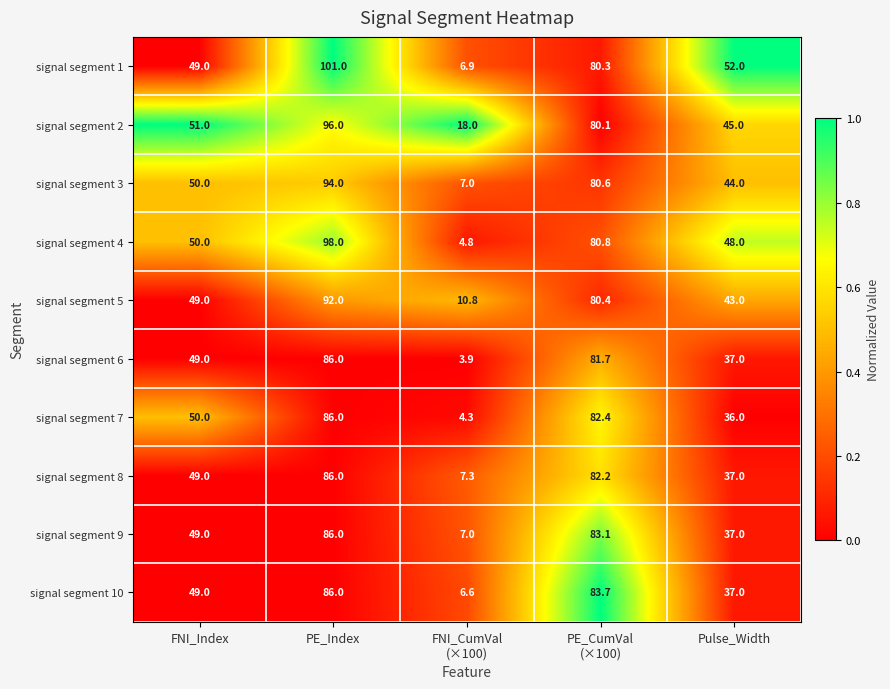

Which series has the largest range (max minus min)?

signal segment 1